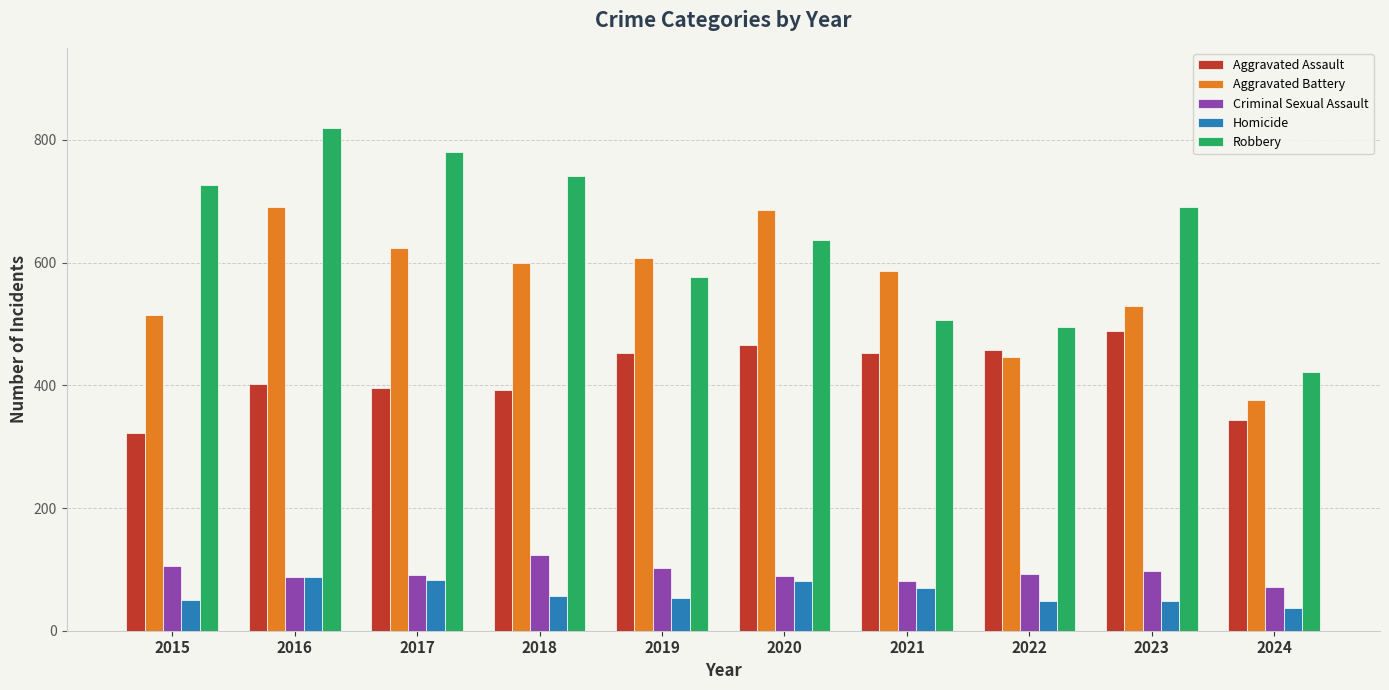

What are all the series names shown in the legend?

Aggravated Assault, Aggravated Battery, Criminal Sexual Assault, Homicide, Robbery